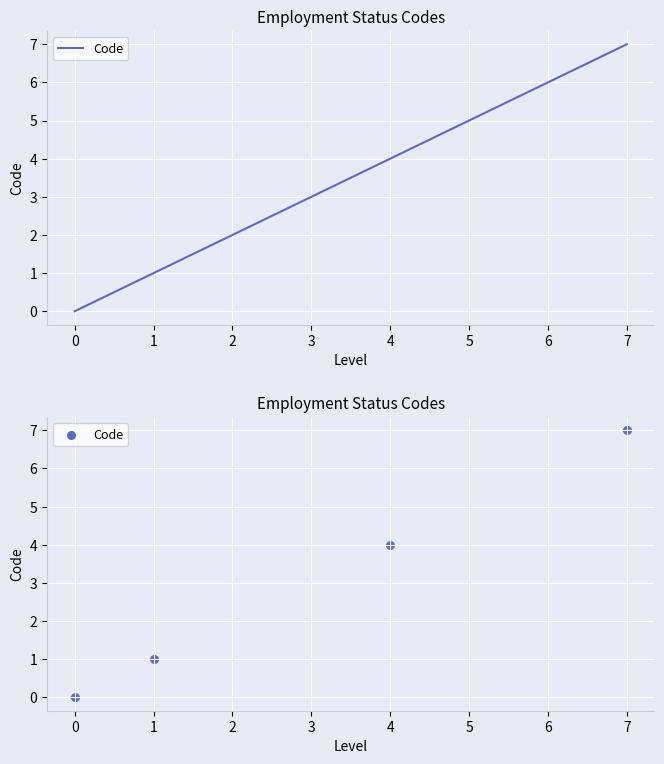

Which has a higher value, 7 or 0?

7